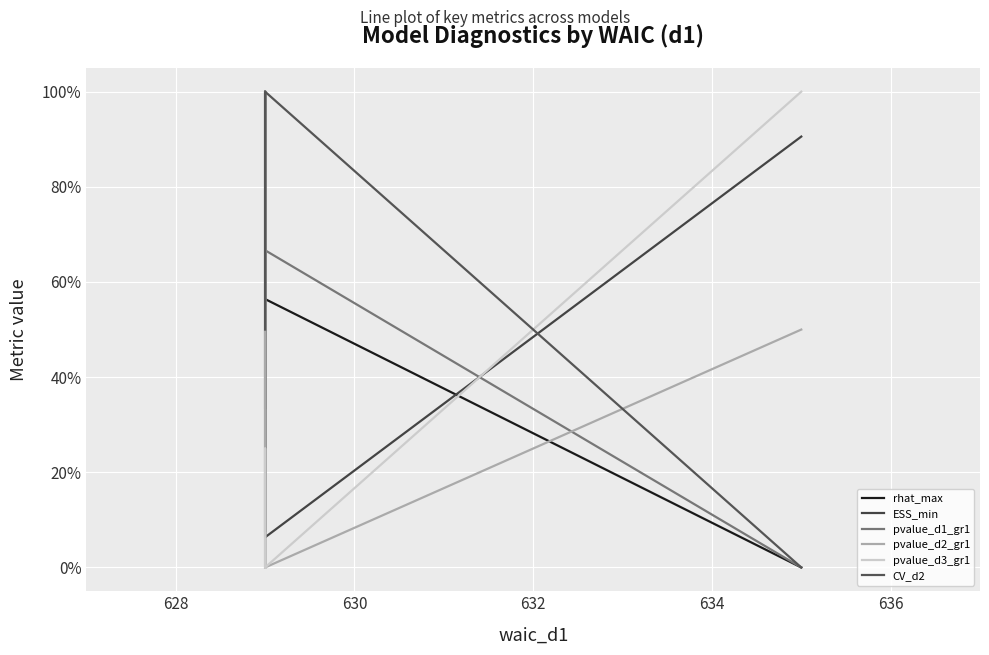

List the series in order of their peak value, highest first.

rhat_max, ESS_min, pvalue_d1_gr1, pvalue_d2_gr1, pvalue_d3_gr1, CV_d2